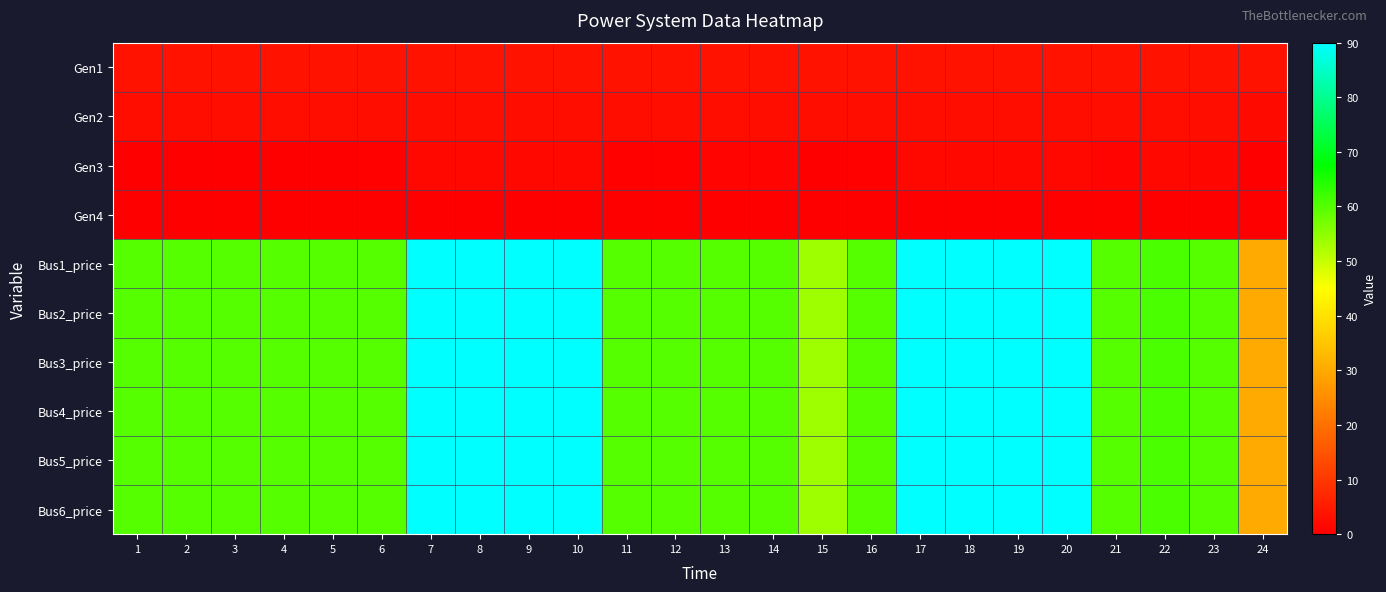

At how many categories does at least one series exceed 53?

23